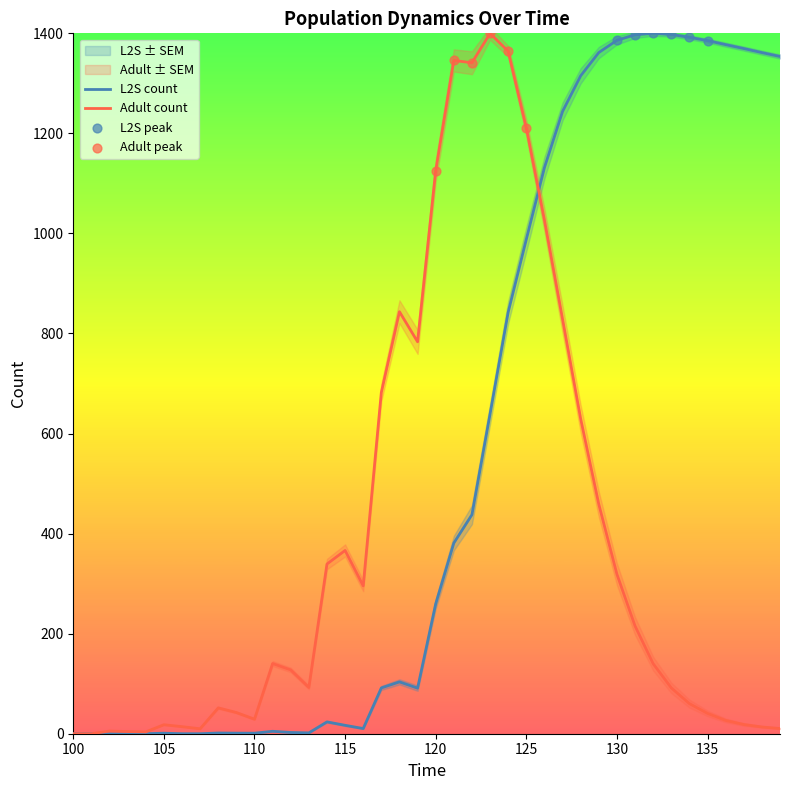

Is the value of Ad_val at 130.0 greater than the value of L2S_n at 121.0?

No